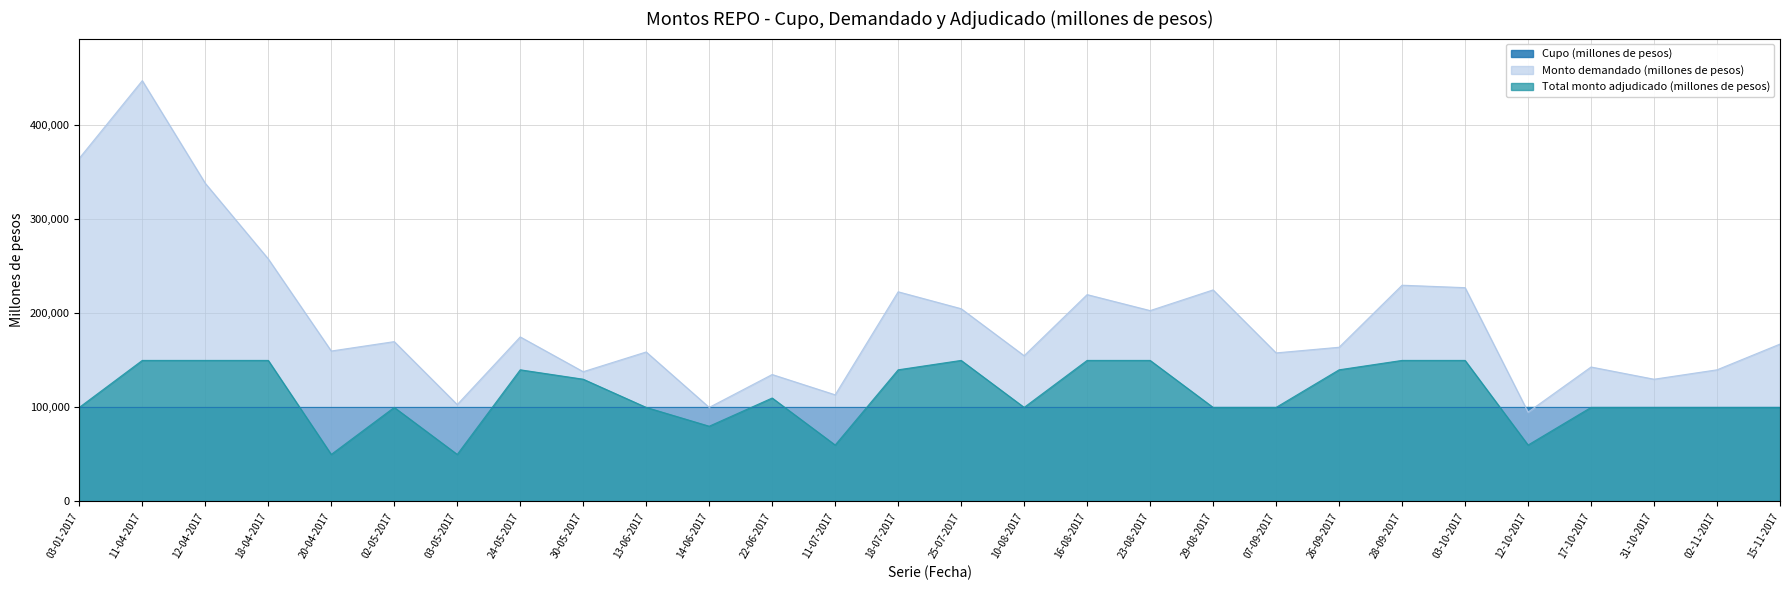

Which series changed the most between 13-06-2017 and 26-09-2017?

Total monto adjudicado (millones de pesos)